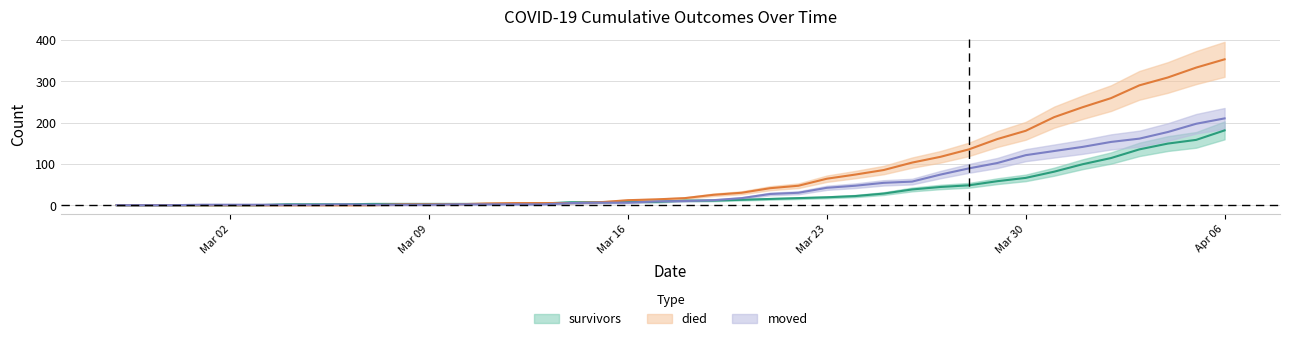

What is the value of the died point at the 15th from the left?

5